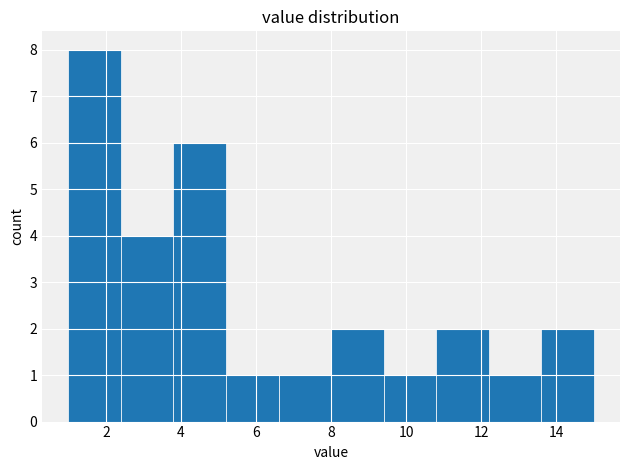

Which range on the x-axis has the tallest bar?

1.0 to 2.4